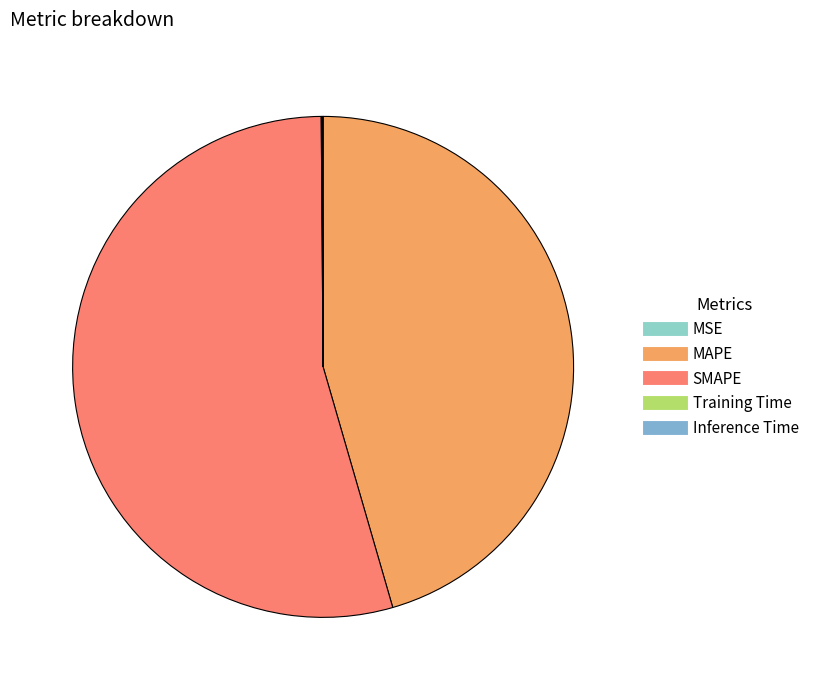

To the nearest percent, what is the difference between the largest and smallest slice percentages?

54%